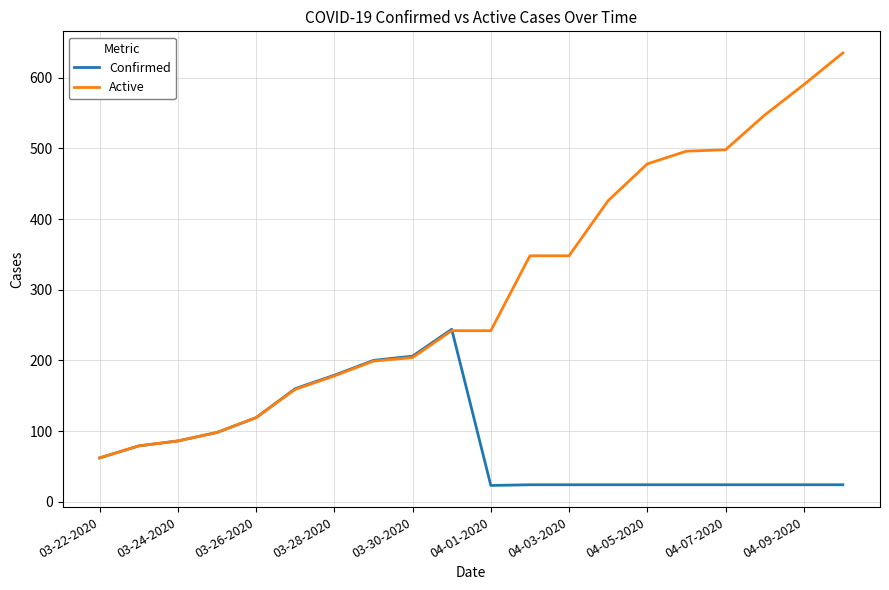

What are all the series names shown in the legend?

Confirmed, Active